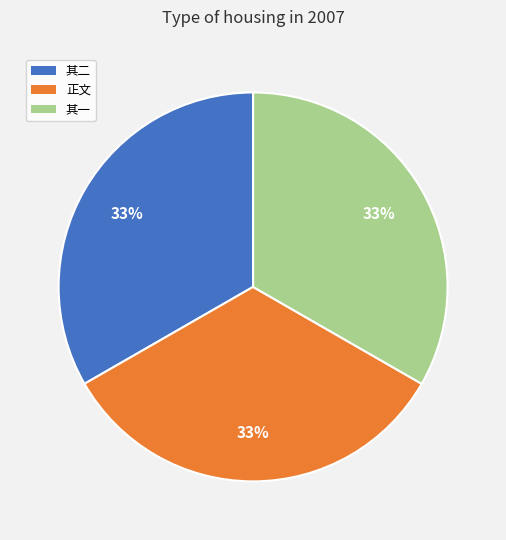

Count the number of slices in the pie.

3